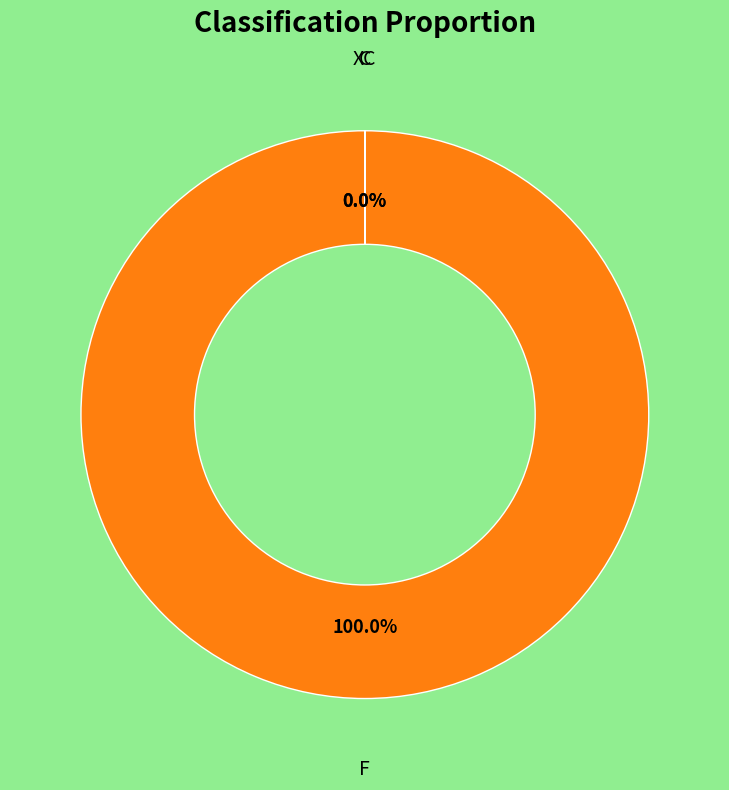

How many segments does this pie chart have?

3